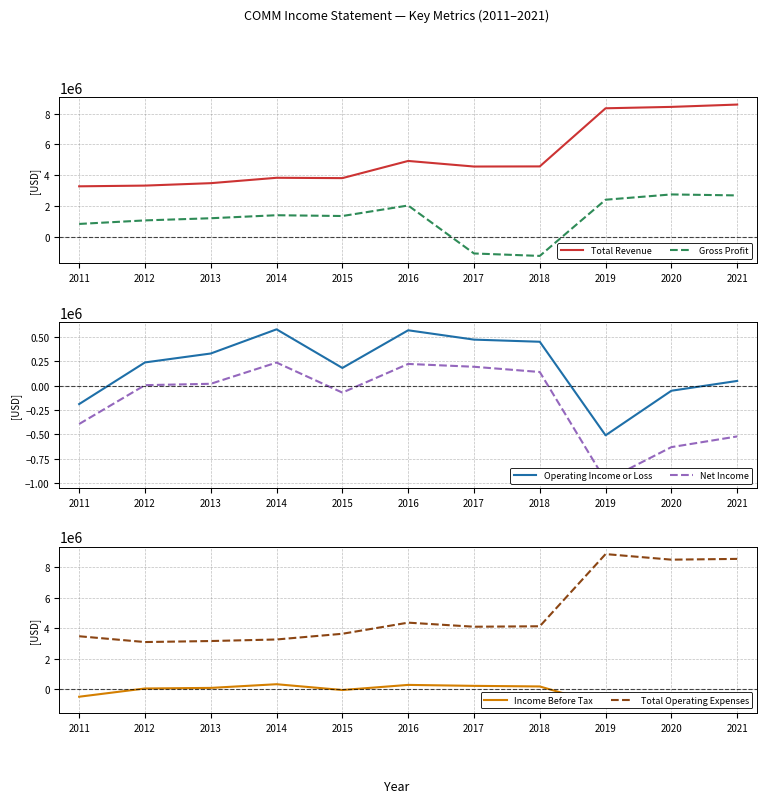

The value of Operating Income or Loss at 2014 is 577400. True or false?

True